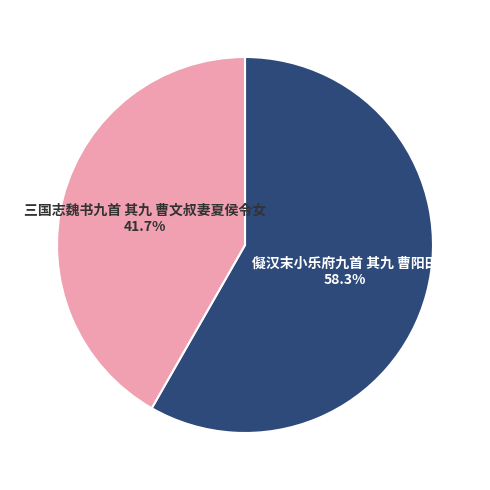

Is the sum of 儗汉末小乐府九首 其九 曹阳田 and 三国志魏书九首 其九 曹文叔妻夏侯令女 greater than half?

Yes